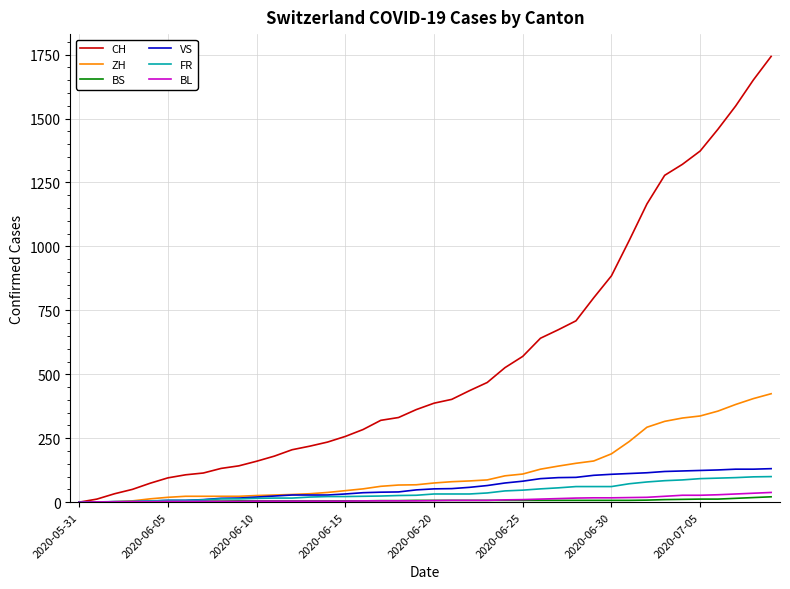

Which series has the largest total across all categories?

CH